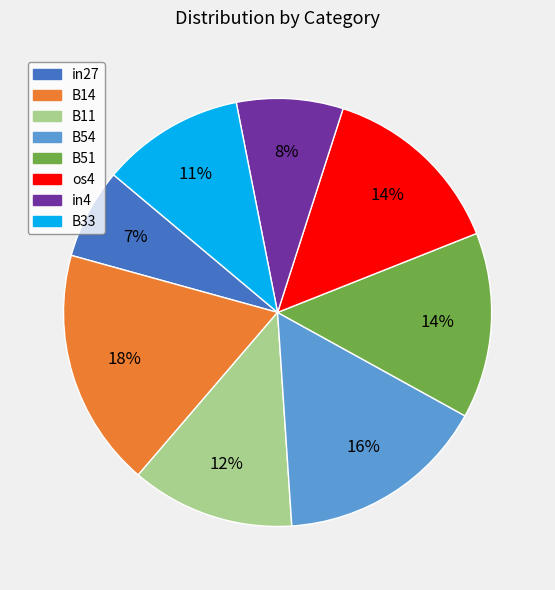

Is there any slice that represents more than half of the pie?

No